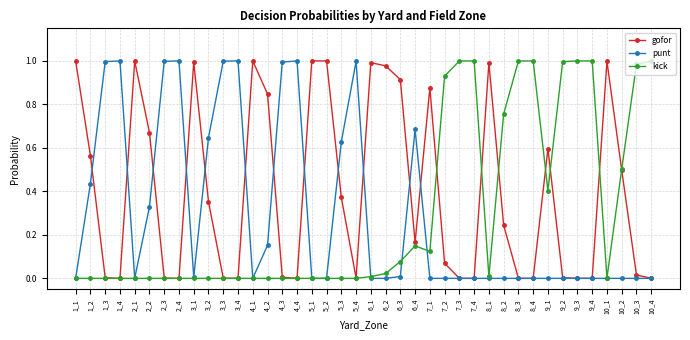

What is the sum of all kick values?

12.0